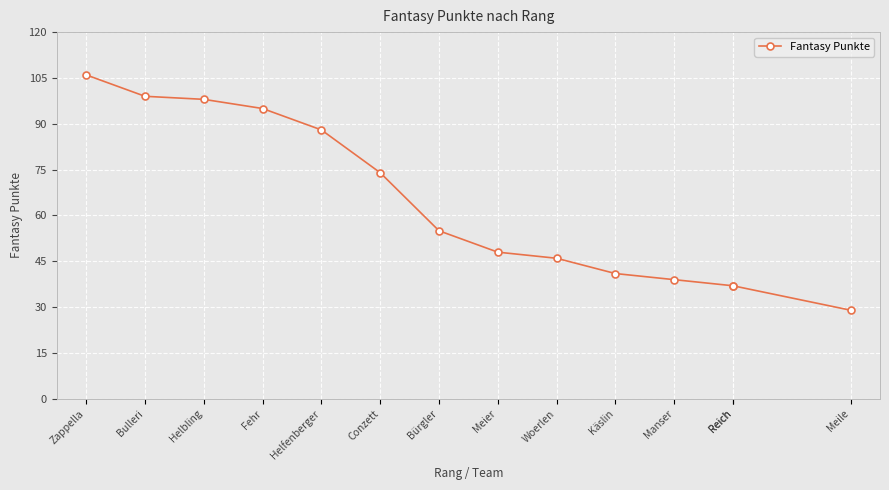

Approximately how many times larger is the value at Helfenberger compared to Zappella?

0.8